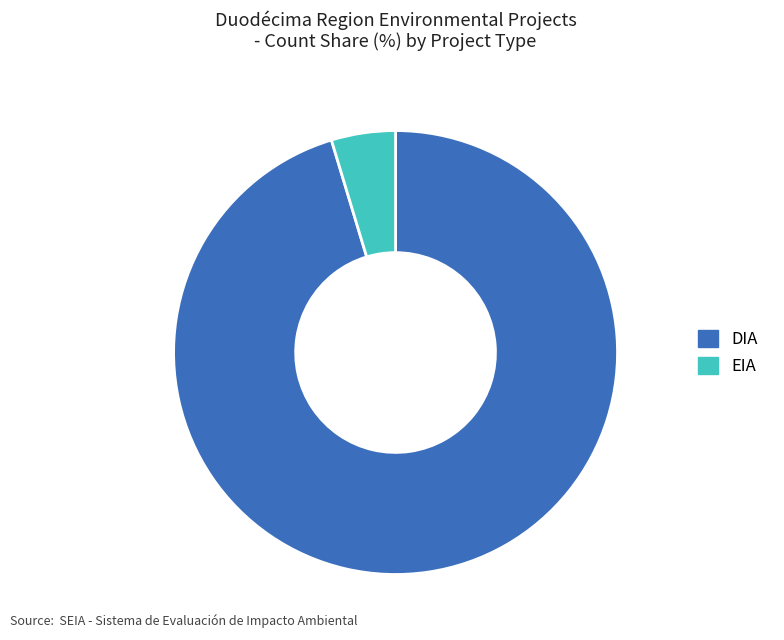

Rank the categories by value from highest to lowest.

DIA, EIA